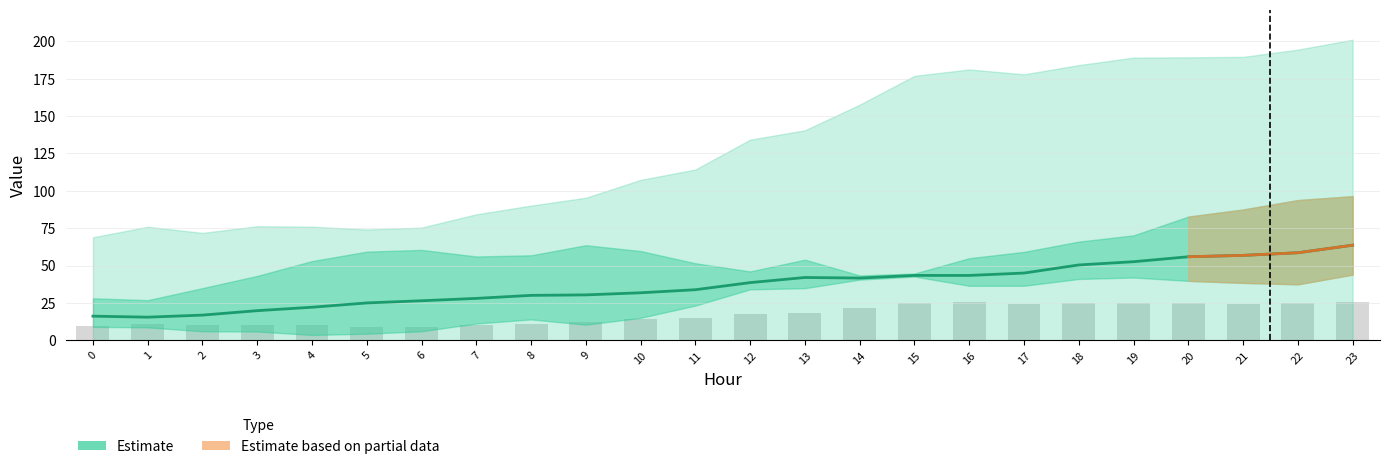

The chart shows a value of 43.4 at 15. True or false?

True